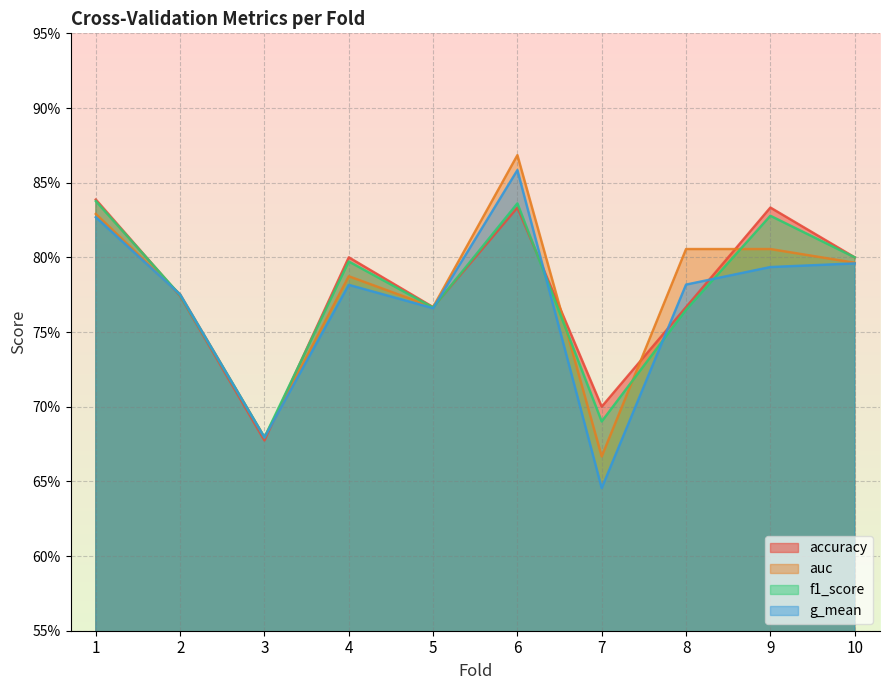

Between 10 and 4, which is larger?

10